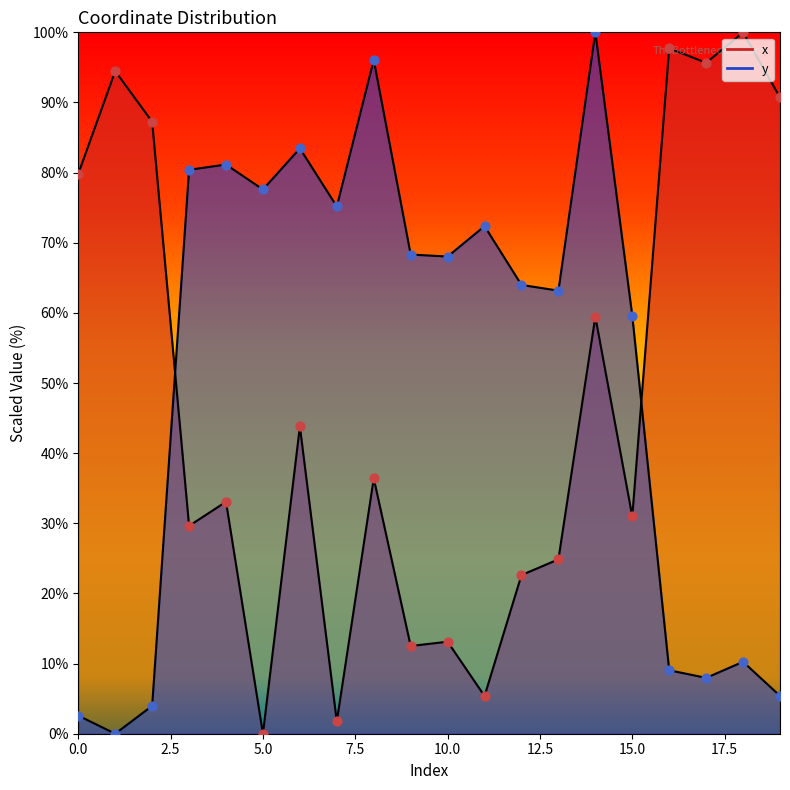

Which series reaches the maximum Y coordinate?

x